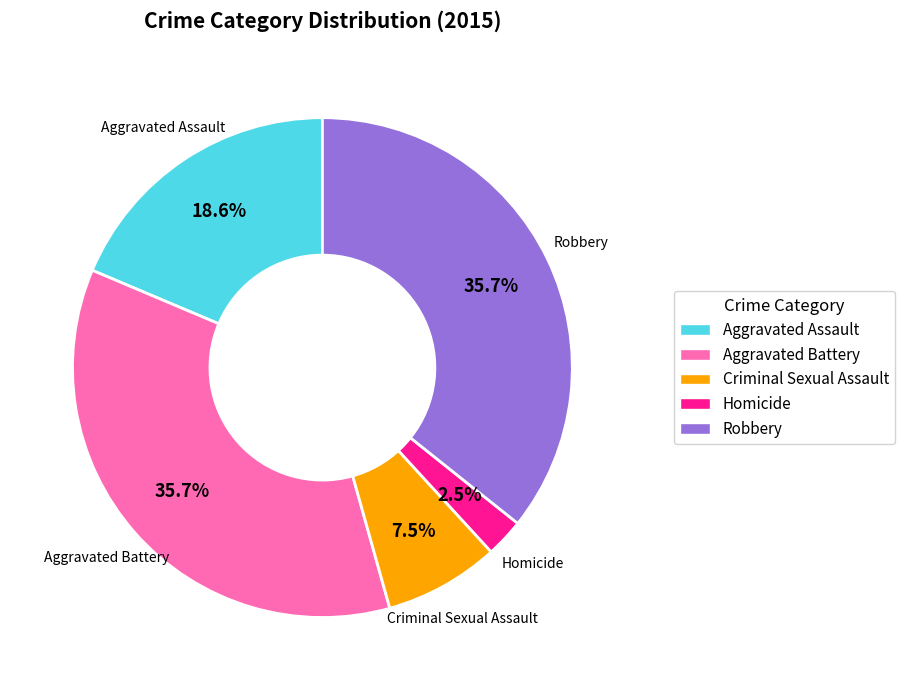

To the nearest percent, what percentage of the pie is Aggravated Battery?

36%